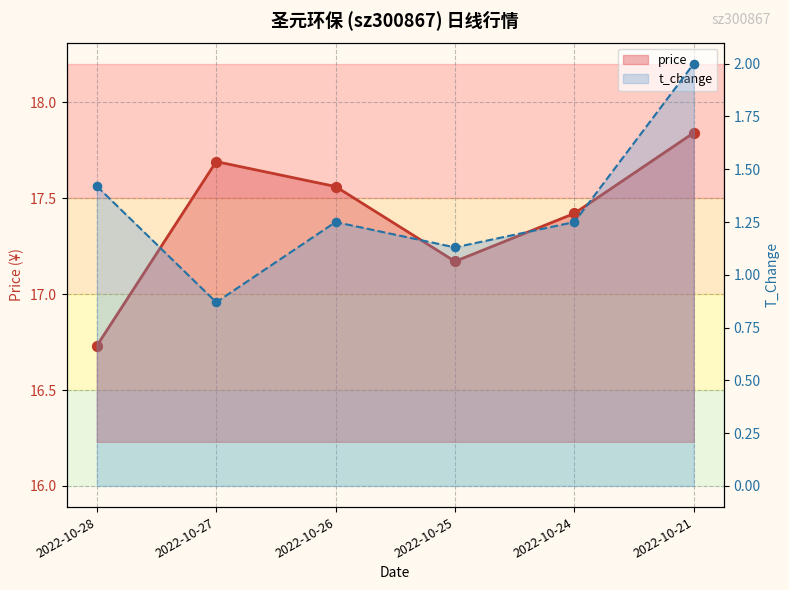

Which series reaches the maximum Y coordinate?

price